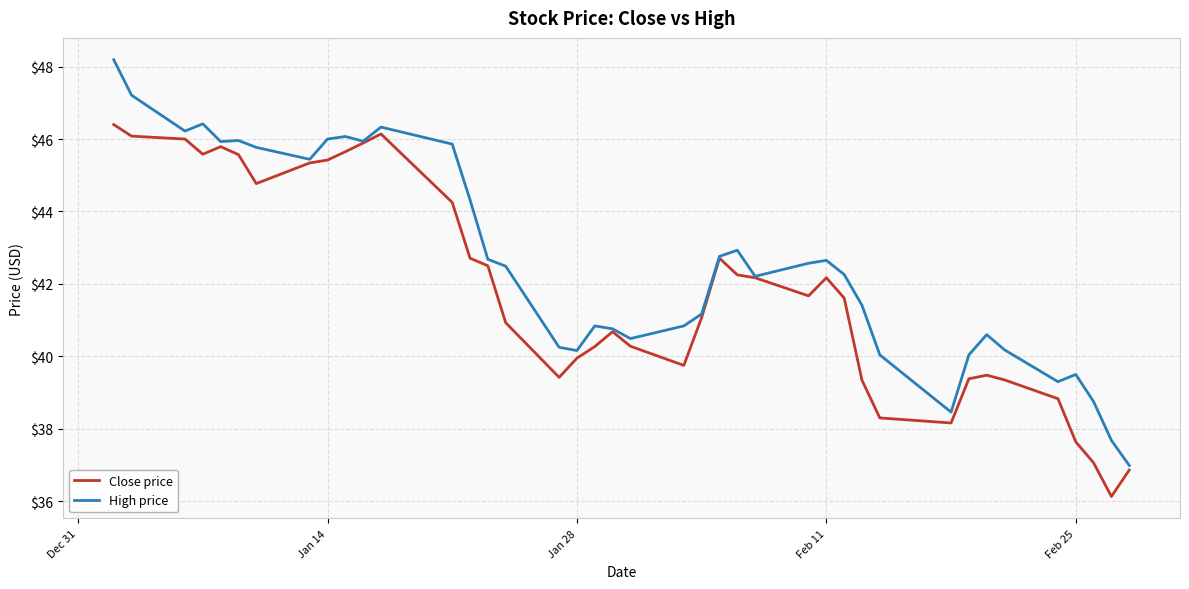

What is the greatest value displayed?

48.2